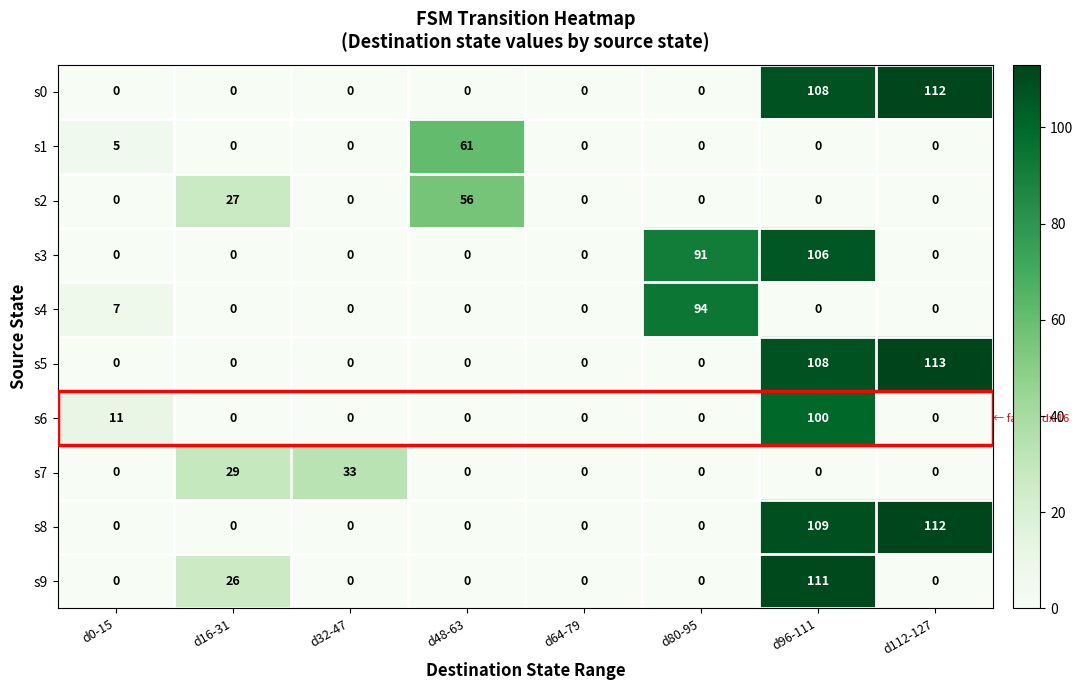

What is the highest value of the s0 series?

112